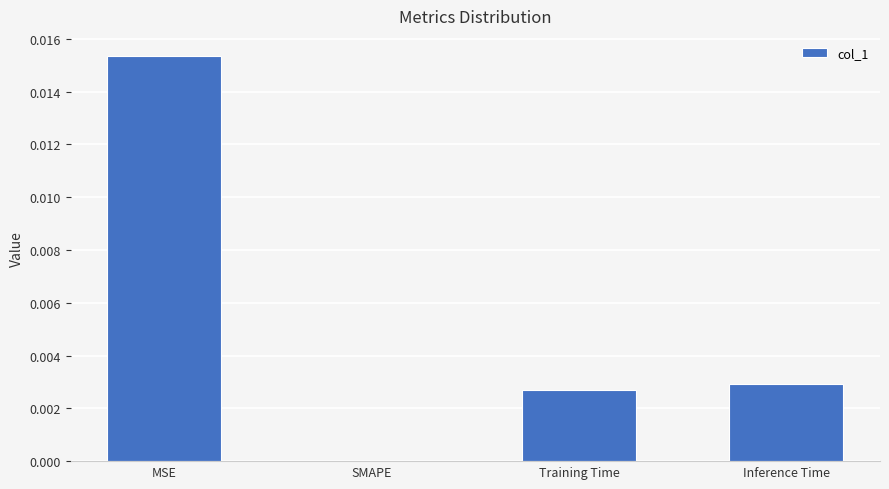

At which category does the chart reach its peak across all series?

MSE